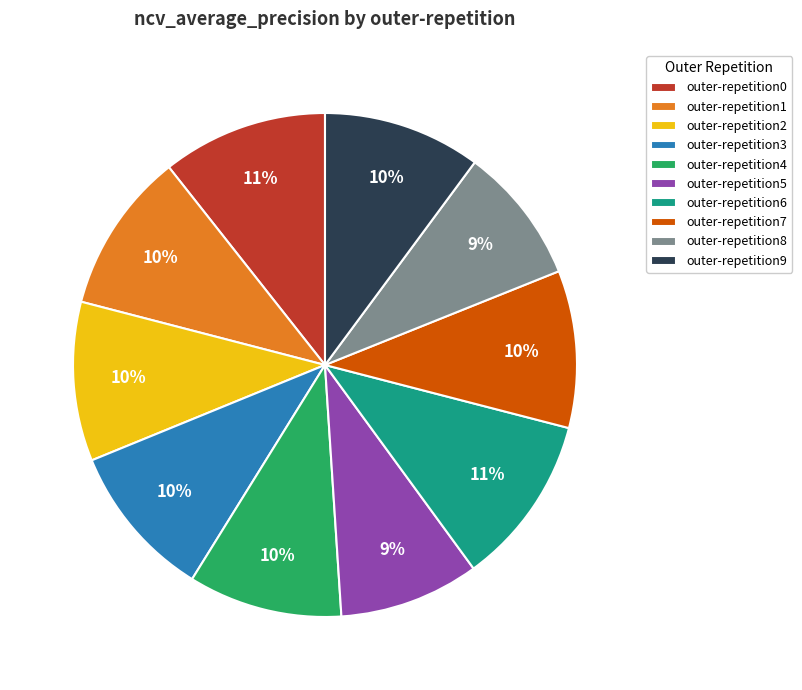

Does outer-repetition4 represent more than half of the total?

No